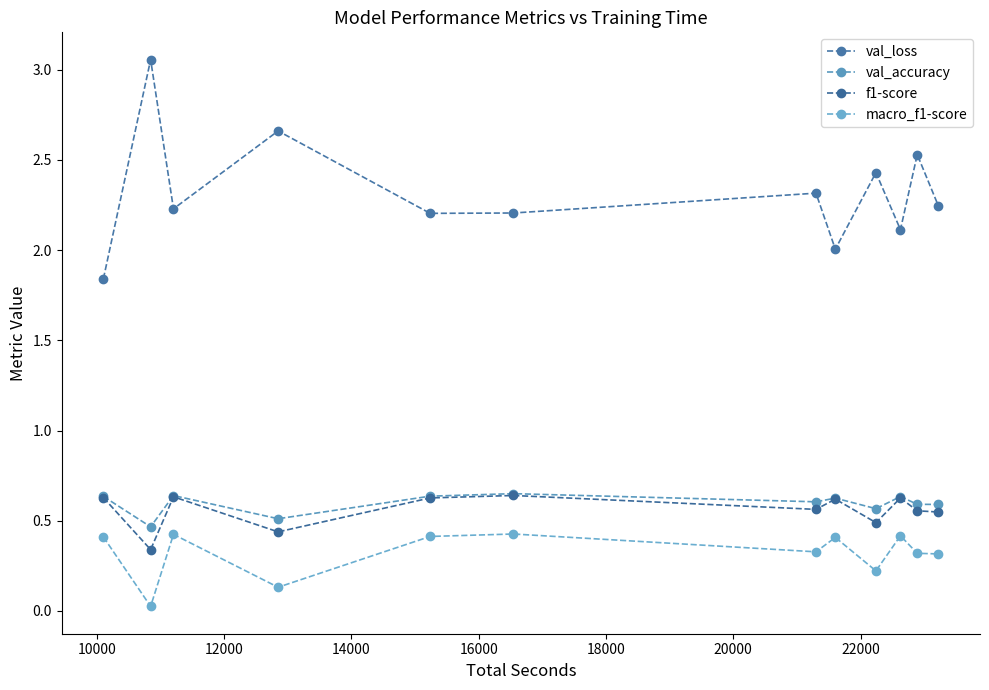

What is the value of the macro_f1-score point at the 4th from the left?

0.1